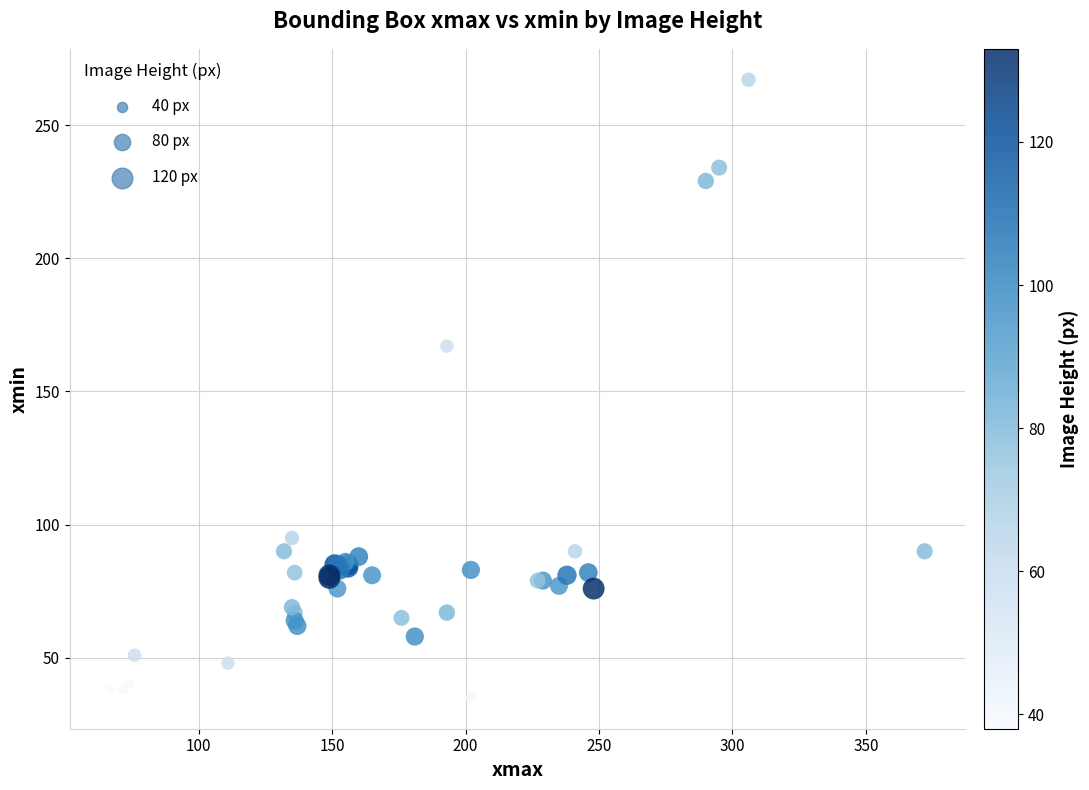

What Y value in the scatter plot is closest to 151?

167